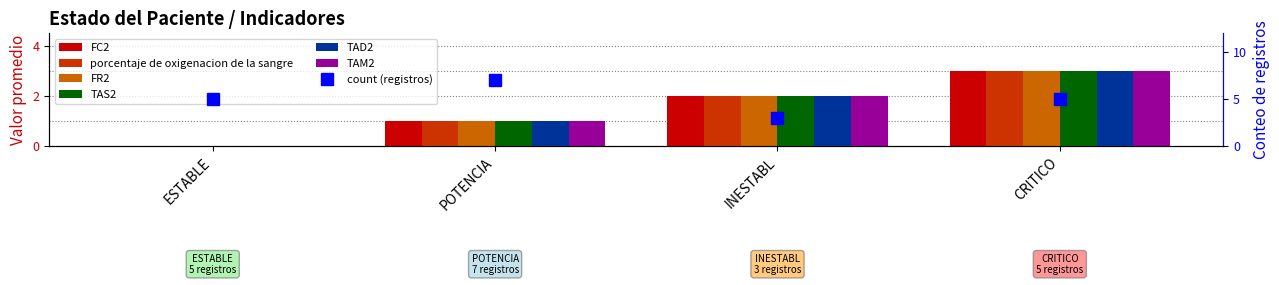

Reading right to left, list all the values displayed in this chart.

FC2: 3	2	1	0
porcentaje de oxigenacion de la sangre: 3	2	1	0
FR2: 3	2	1	0
TAS2: 3	2	1	0
TAD2: 3	2	1	0
TAM2: 3	2	1	0